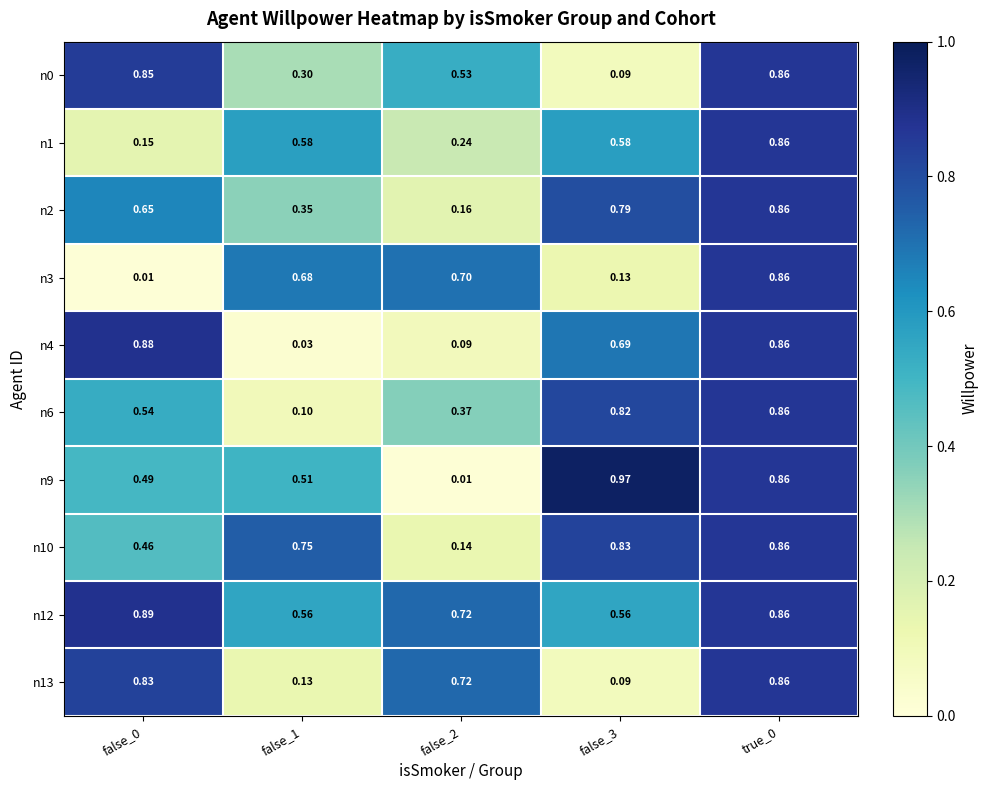

Is the value of n1 at true_0 greater than the value of n13 at false_3?

Yes